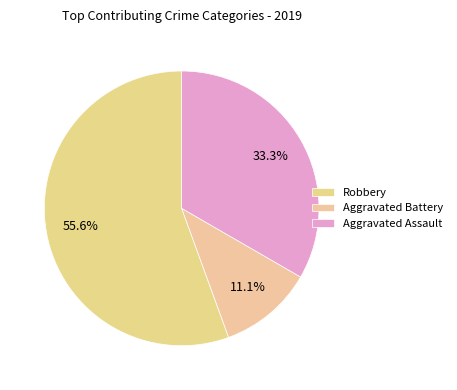

How many slices are in this pie chart?

3